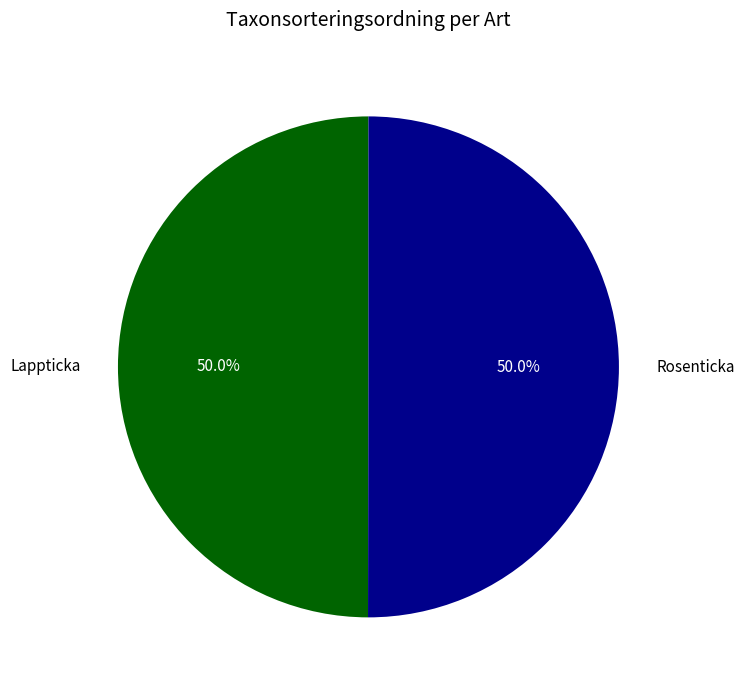

Count the number of slices in the pie.

2